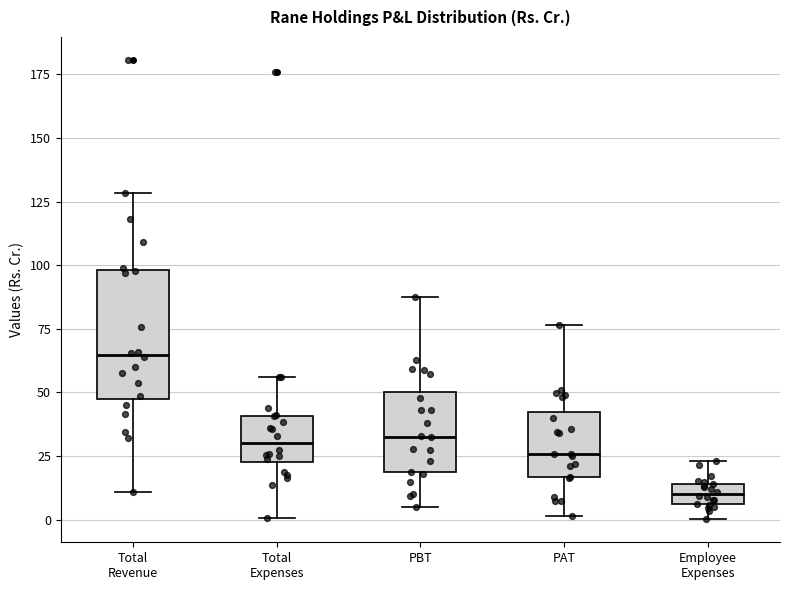

Comparing the boxes themselves (not the whiskers), which one is the tallest?

Total Revenue